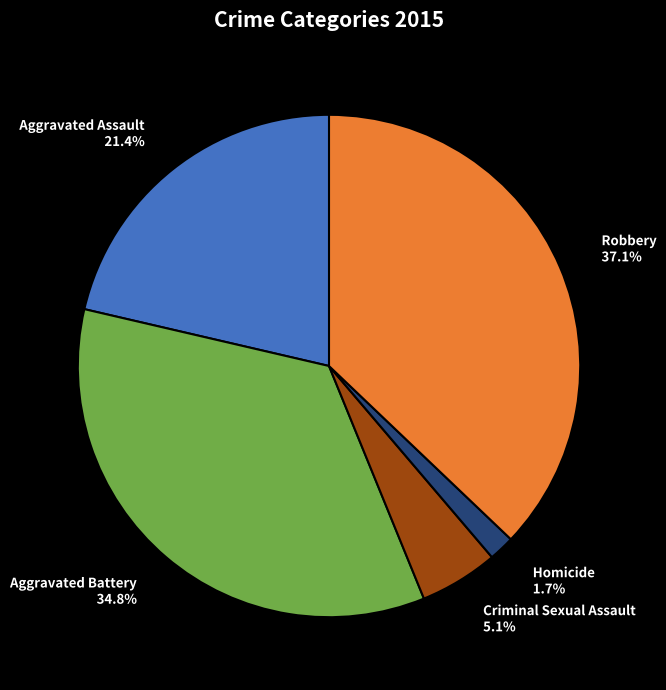

How many slices are in this pie chart?

5